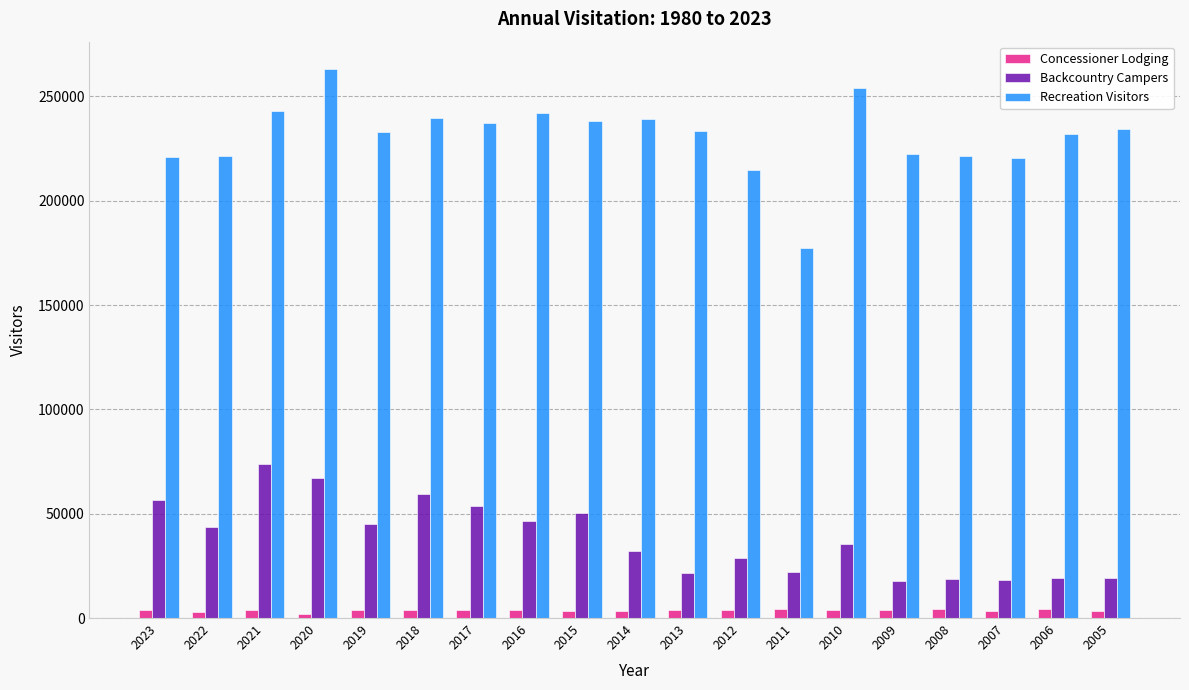

Rank the series at 2015 from highest to lowest value.

Recreation Visitors, Backcountry Campers, Concessioner Lodging